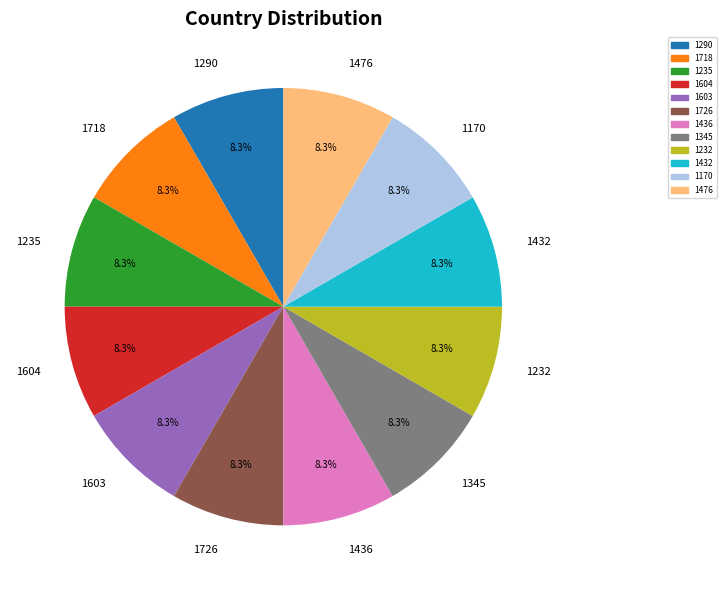

How many segments does this pie chart have?

12